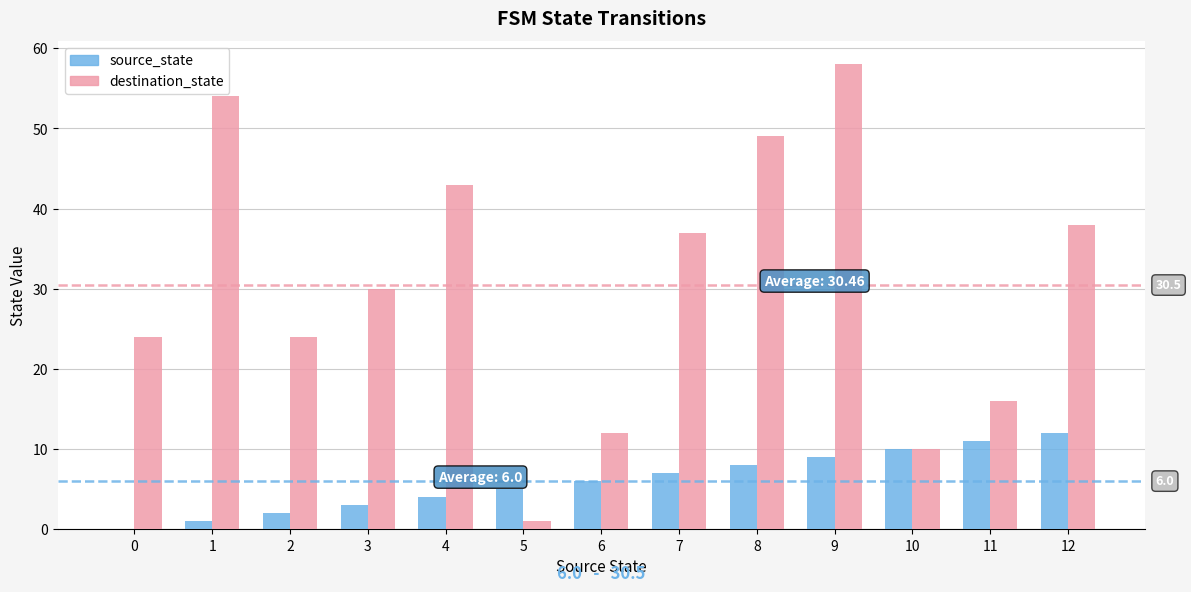

At which label does destination_state first exceed 30?

1